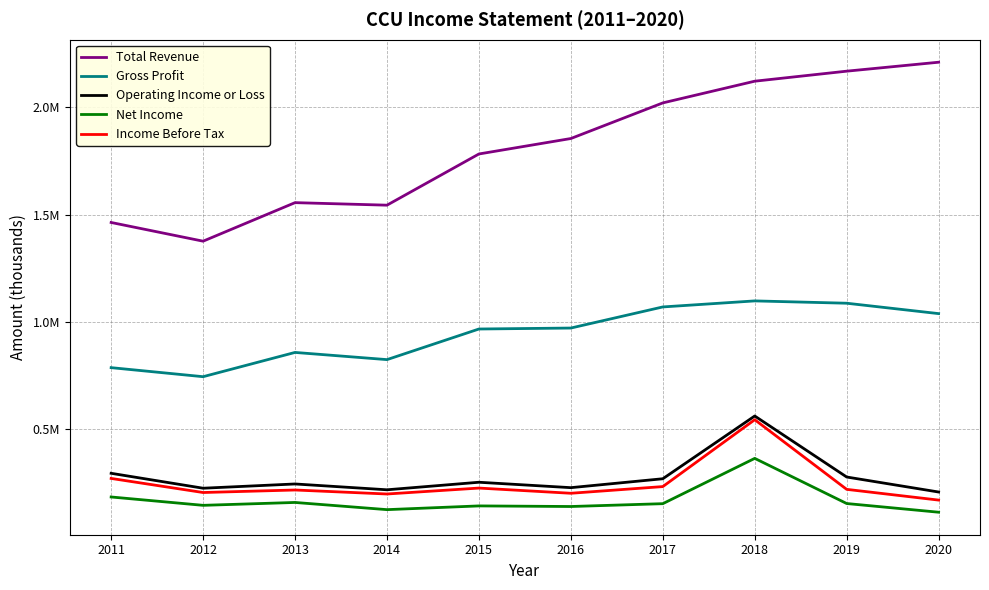

Reading right to left, list all the values displayed in this chart.

Total Revenue: 2020=2210500	2019=2168800	2018=2122100	2017=2021000	2016=1855100	2015=1783100	2014=1544600	2013=1556400	2012=1376900	2011=1464000
Gross Profit: 2020=1039500	2019=1087900	2018=1098700	2017=1070600	2016=972300	2015=967800	2014=825200	2013=858700	2012=745700	2011=787800
Operating Income or Loss: 2020=208500	2019=278400	2018=562600	2017=270300	2016=228800	2015=254000	2014=218900	2013=246000	2012=226200	2011=295700
Net Income: 2020=114400	2019=154900	2018=365200	2017=154200	2016=141000	2015=143800	2014=126400	2013=159900	2012=146500	2011=185400
Income Before Tax: 2020=170900	2019=220900	2018=545300	2017=233800	2016=202700	2015=226900	2014=199300	2013=217900	2012=206200	2011=271800